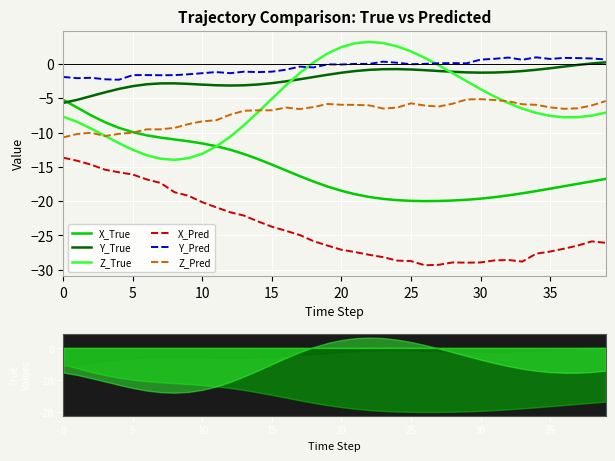

True or false: X_True and X_Pred cross at least once.

False